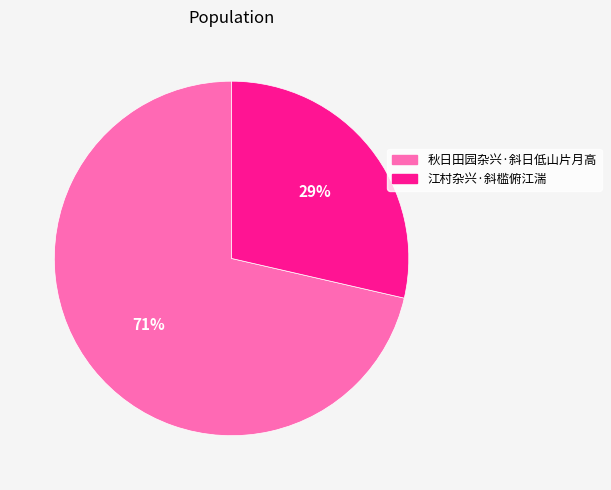

Do 秋日田园杂兴·斜日低山片月高 and 江村杂兴·斜槛俯江湍 together represent more than half of the pie?

Yes